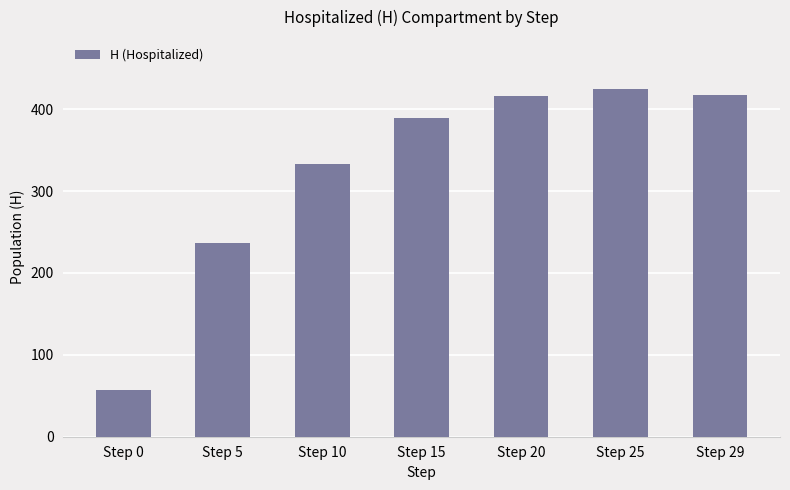

True or false: the data shows 236.0 at Step 5.

True